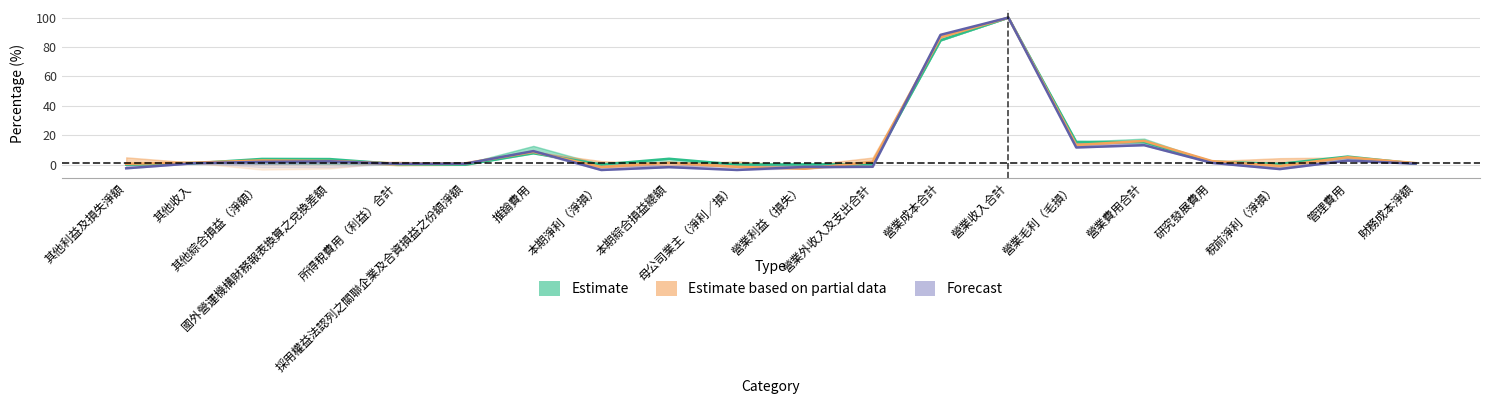

Is it true that Estimate equals 24.3 at 營業費用合計?

False